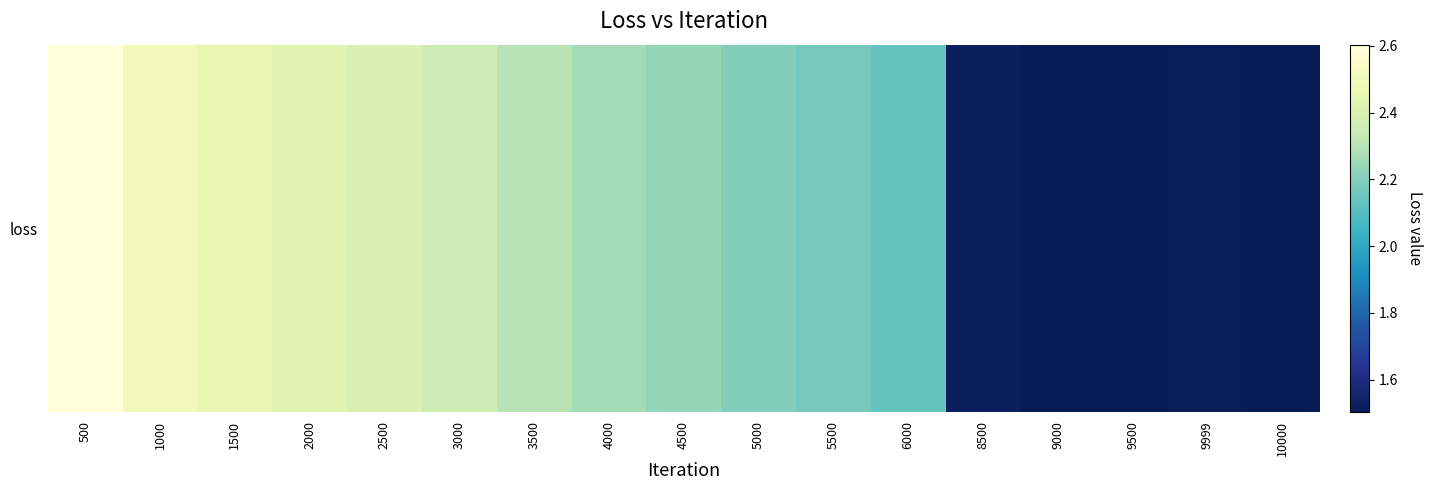

Approximately how many times larger is the value at 3500 compared to 6000?

1.1